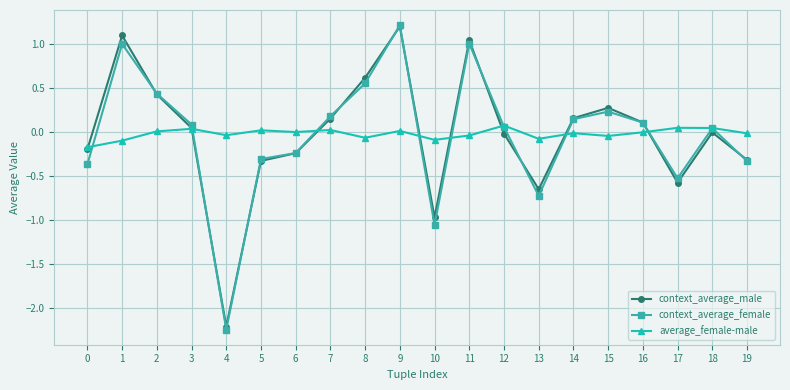

True or false: average_female-male and context_average_female intersect in this chart.

True